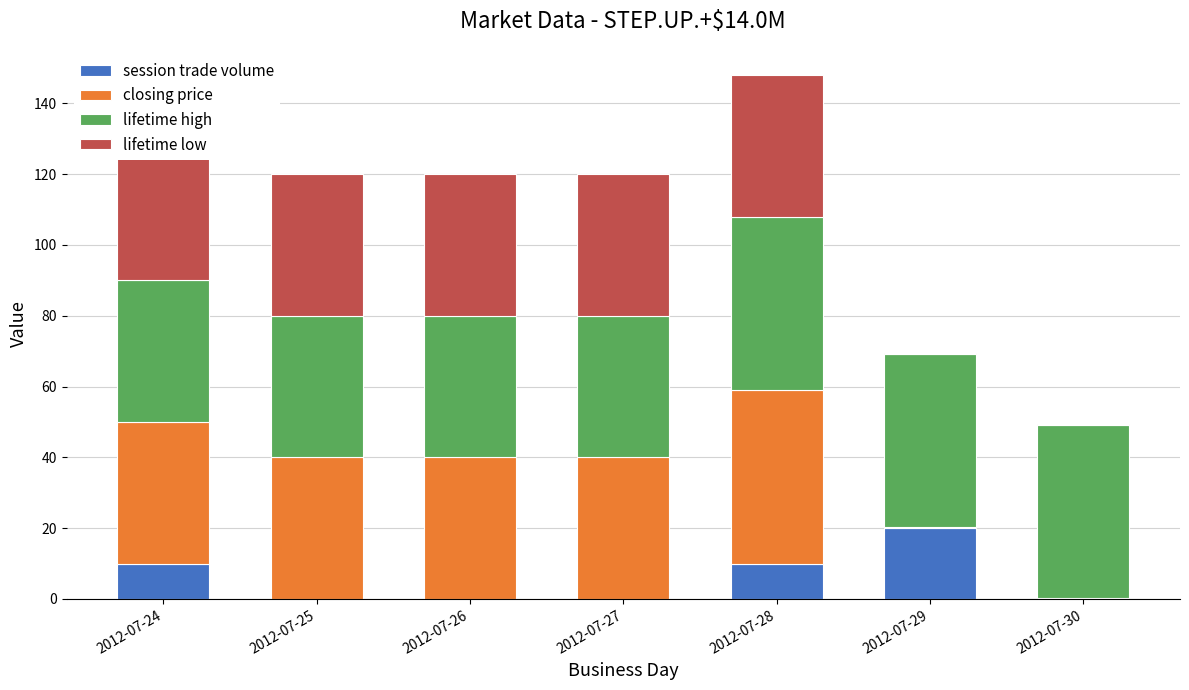

List the labels in order of lifetime high value, smallest first.

2012-07-24, 2012-07-25, 2012-07-26, 2012-07-27, 2012-07-28, 2012-07-29, 2012-07-30